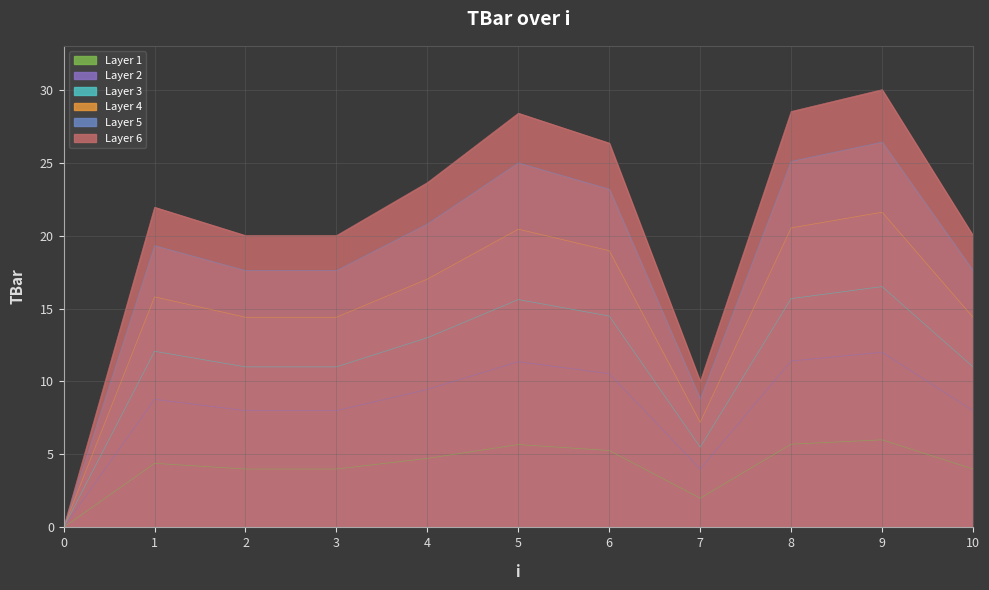

List the labels in order of value, smallest first.

0, 7, 2, 3, 10, 1, 4, 6, 5, 8, 9